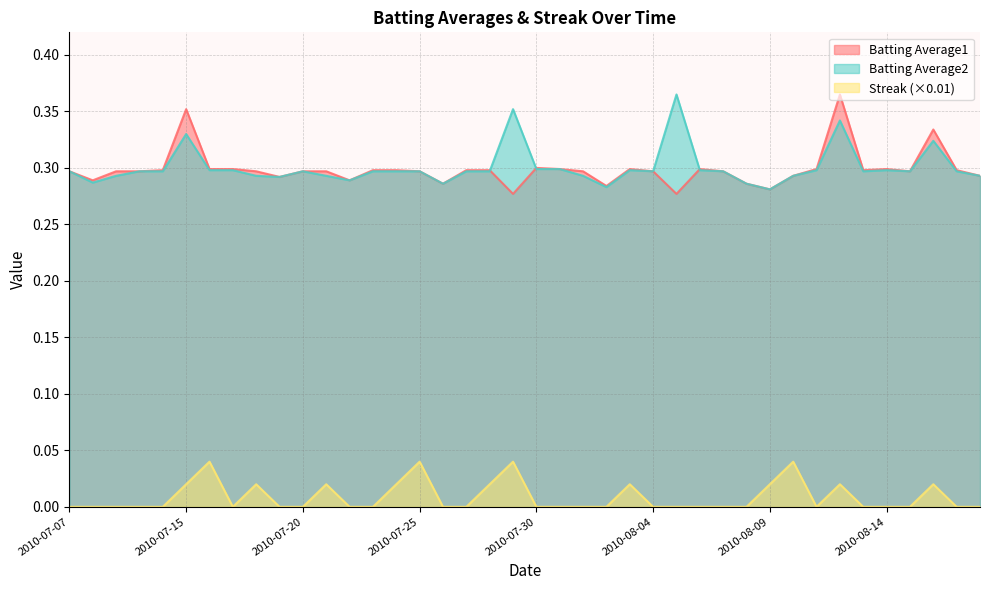

What is the value of the Batting Average1 point at the 4th from the left?

0.3